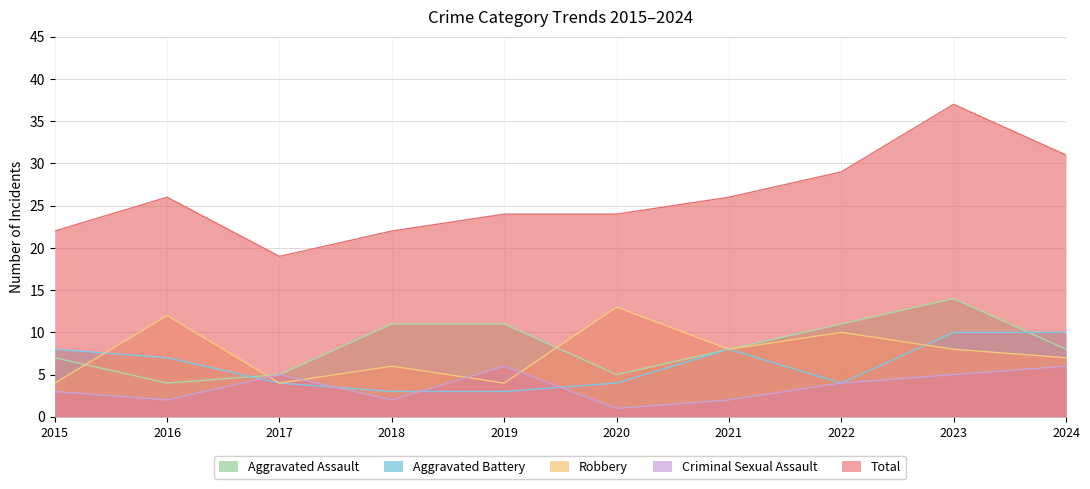

Is the value of Robbery at 2024 greater than the value of Aggravated Battery at 2018?

Yes